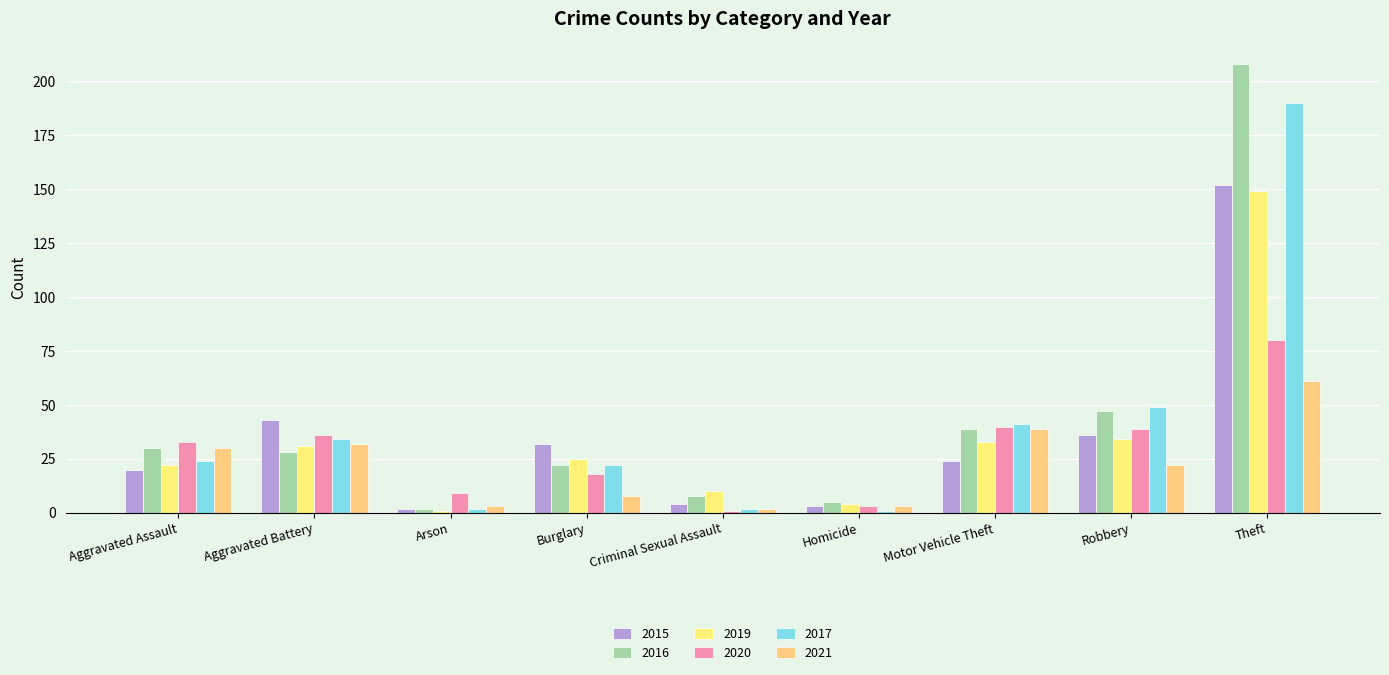

Where is 2017 nearest to the value 95?

Robbery